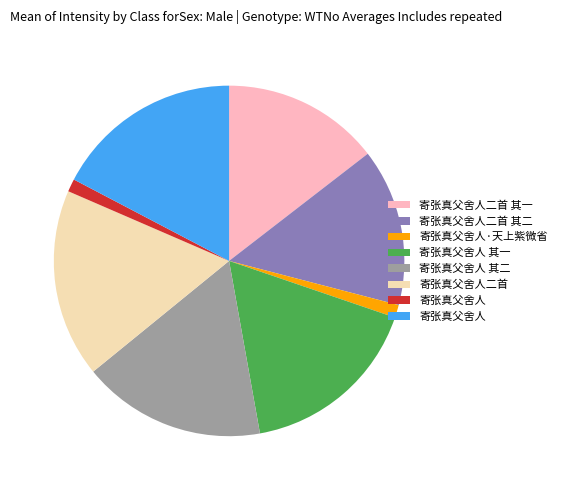

Count the number of slices in the pie.

8